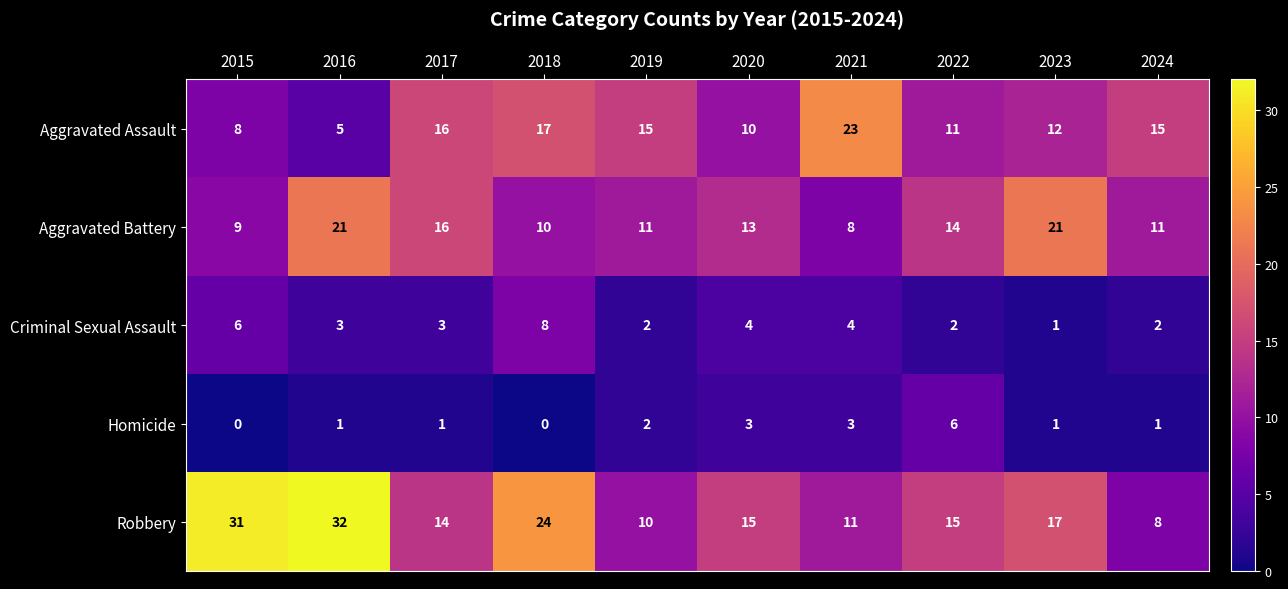

Where does the Criminal Sexual Assault series first go above 3?

2015